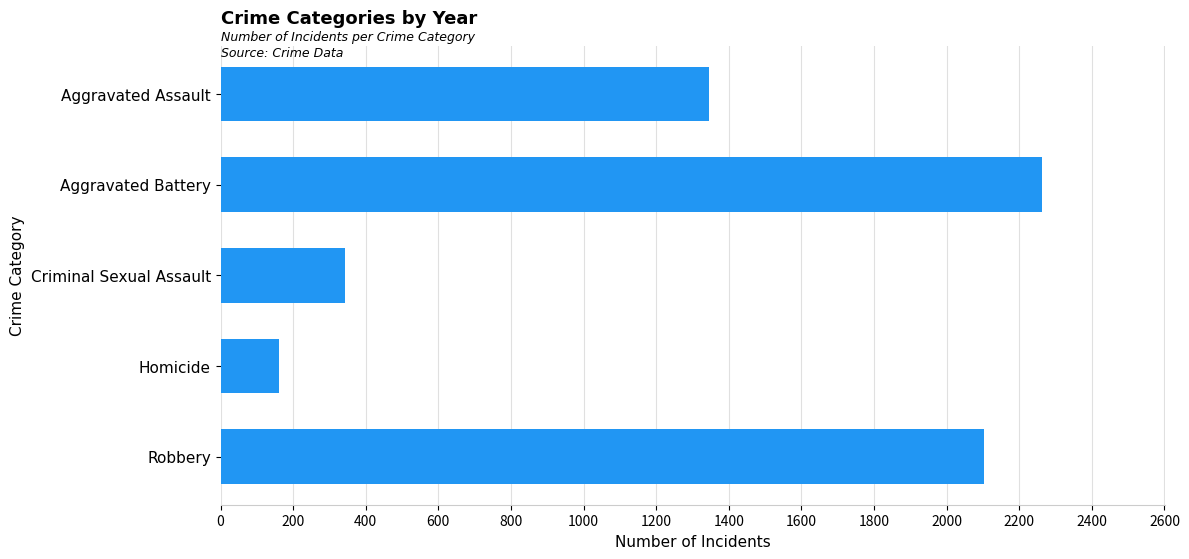

How many bars are there in total?

5